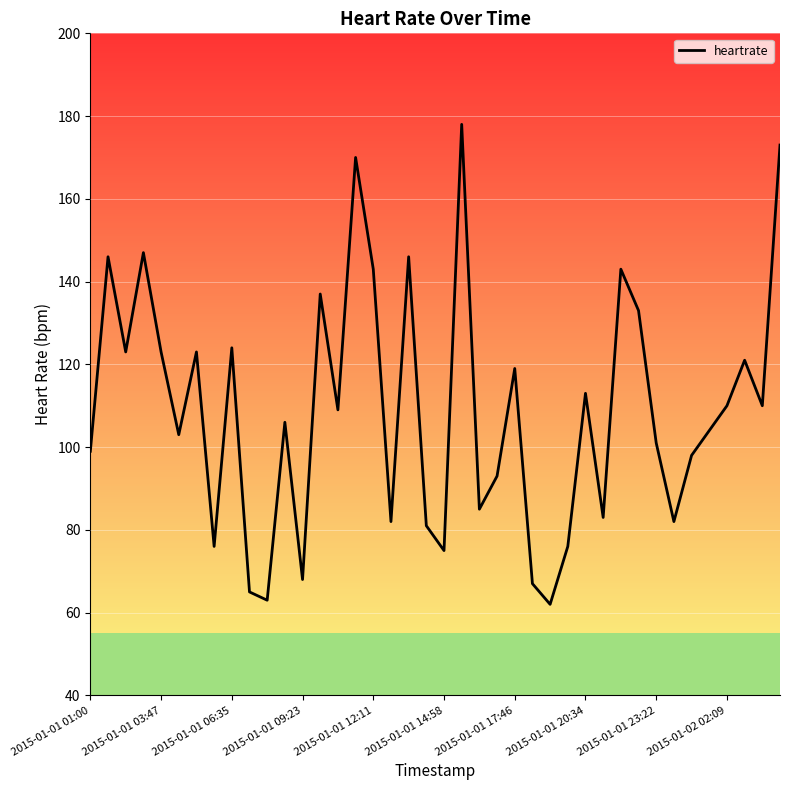

What is the difference between the maximum and minimum values?

116